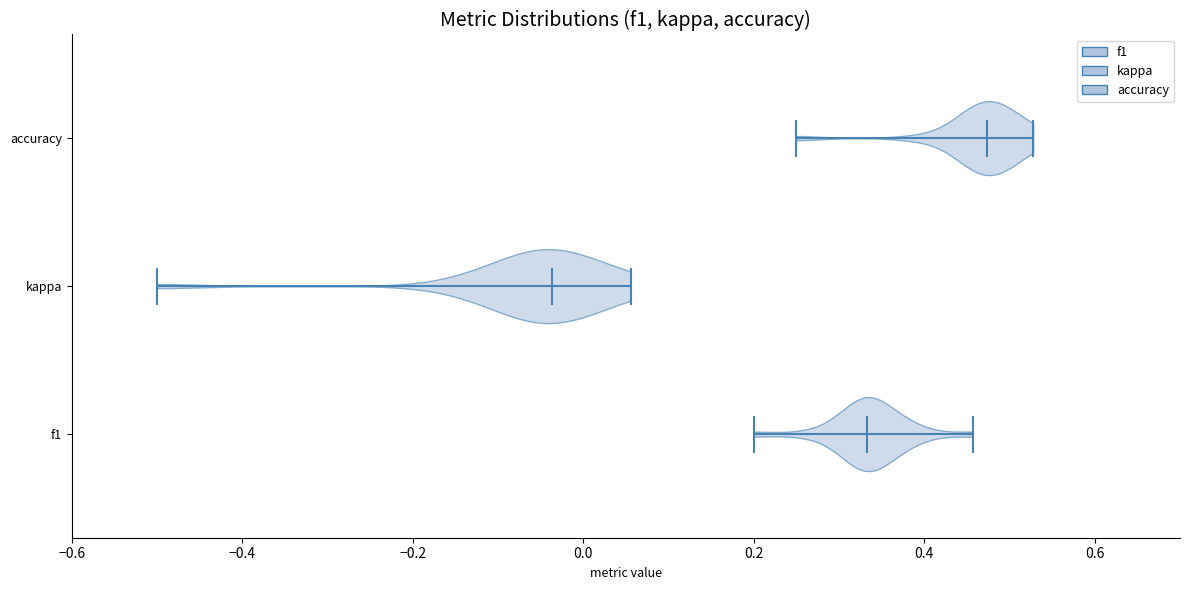

Reading bottom to top, read every violin against the x-axis: where its median line is, and the lowest and highest points it reaches. The values are not printed on the chart, so give them approximately, as read against the axis.

f1: median line 0.34, lowest point 0.20, highest point 0.46
kappa: median line -0.04, lowest point -0.50, highest point 0.06
accuracy: median line 0.48, lowest point 0.26, highest point 0.52